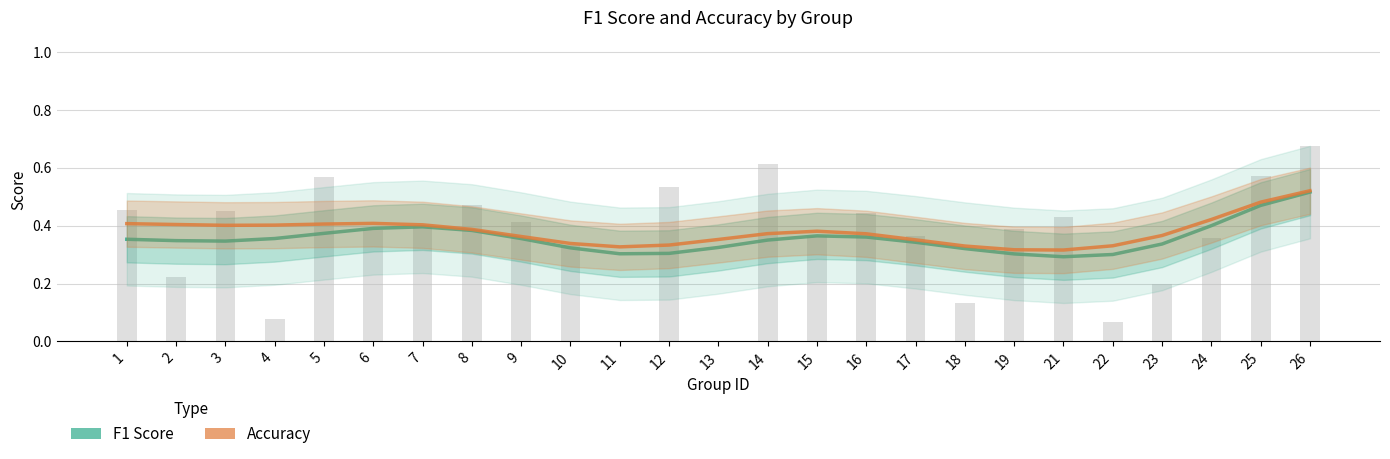

What is the difference between the F1 Score values at 7 and 10?

0.1